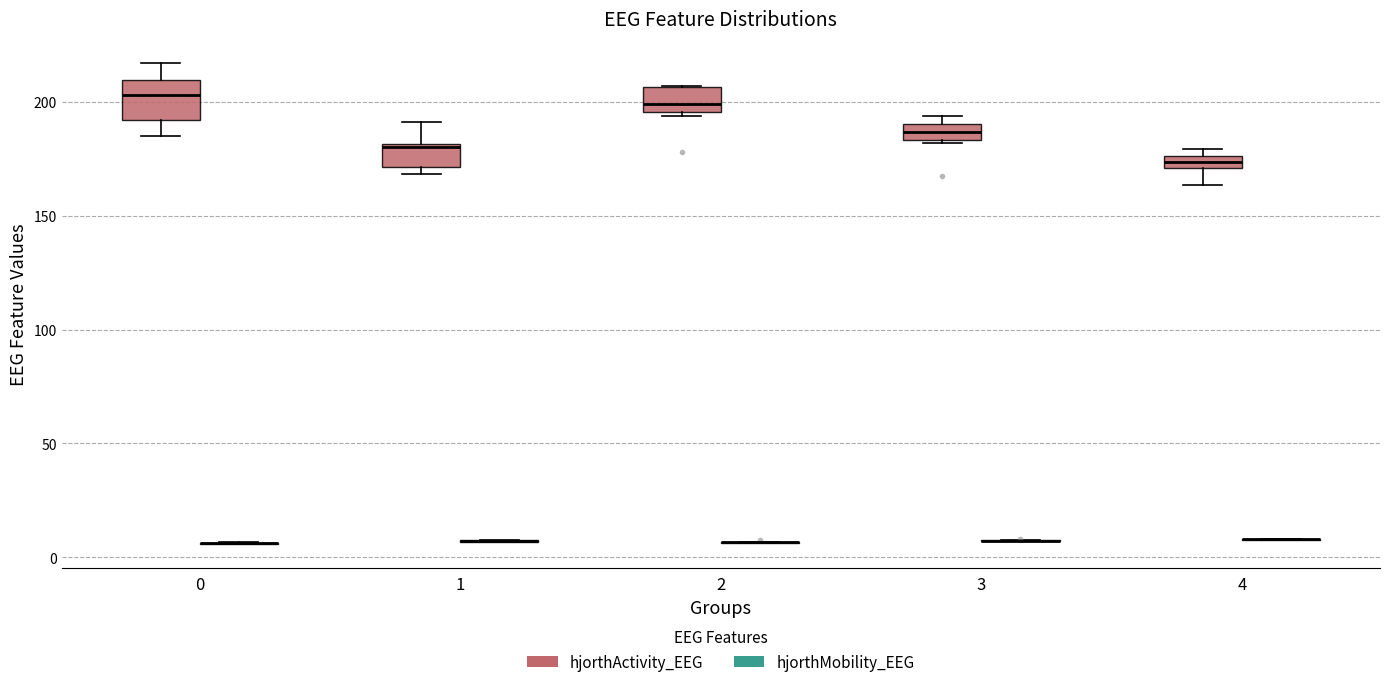

Which box is the tallest, from its lower edge to its upper edge?

0 (hjorthActivity_EEG)